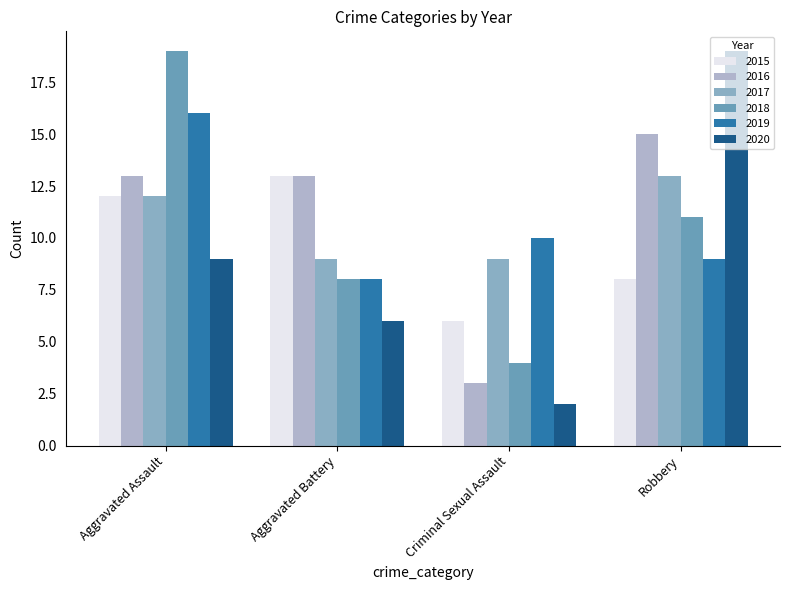

Where is 2015 nearest to the value 9?

Robbery